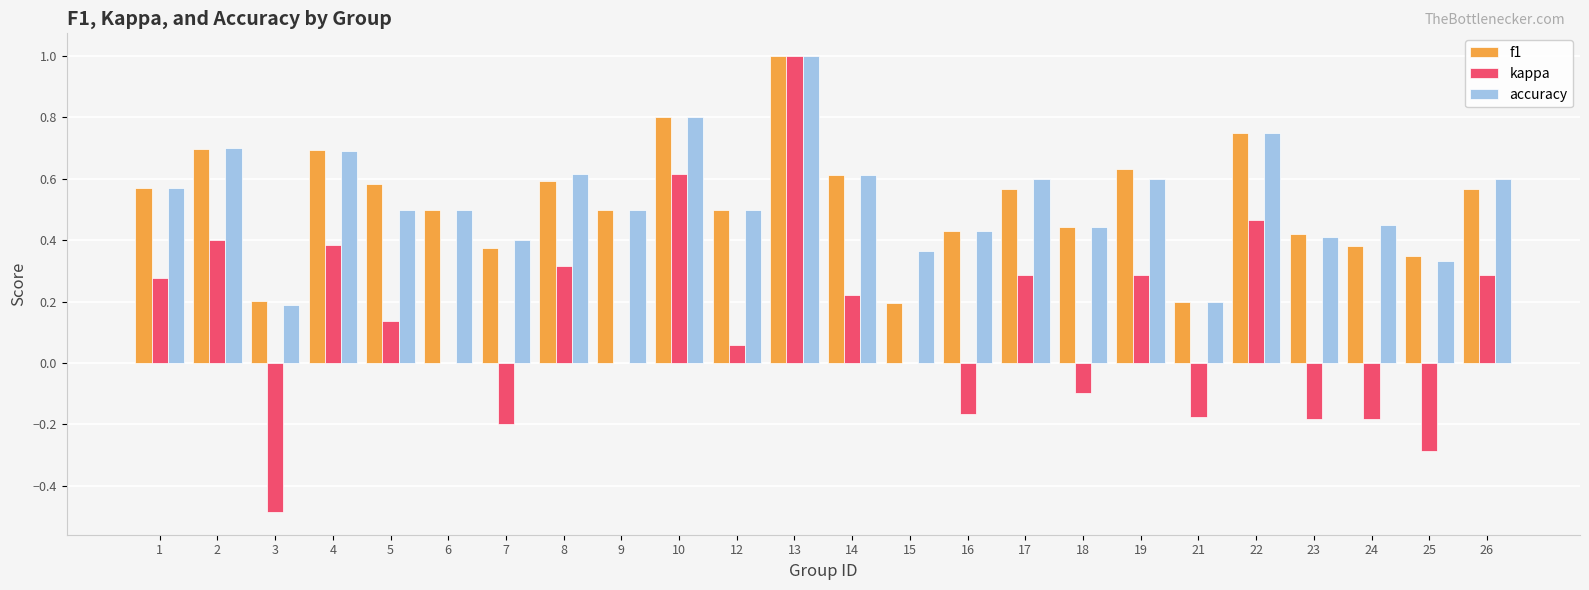

What is the greatest value displayed?

1.0